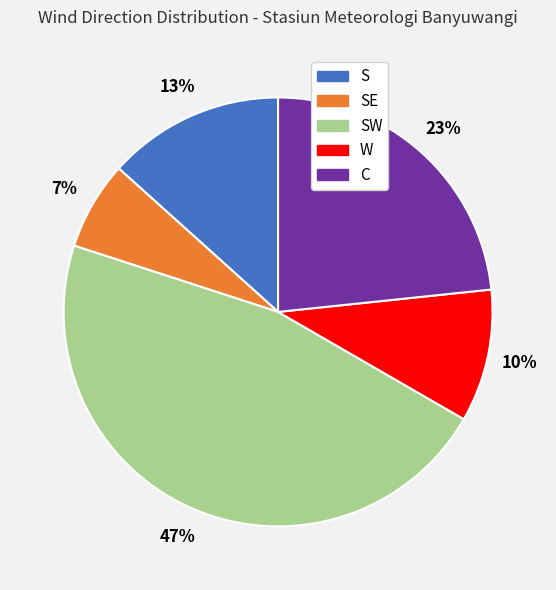

Which category has the smallest portion of the pie?

SE